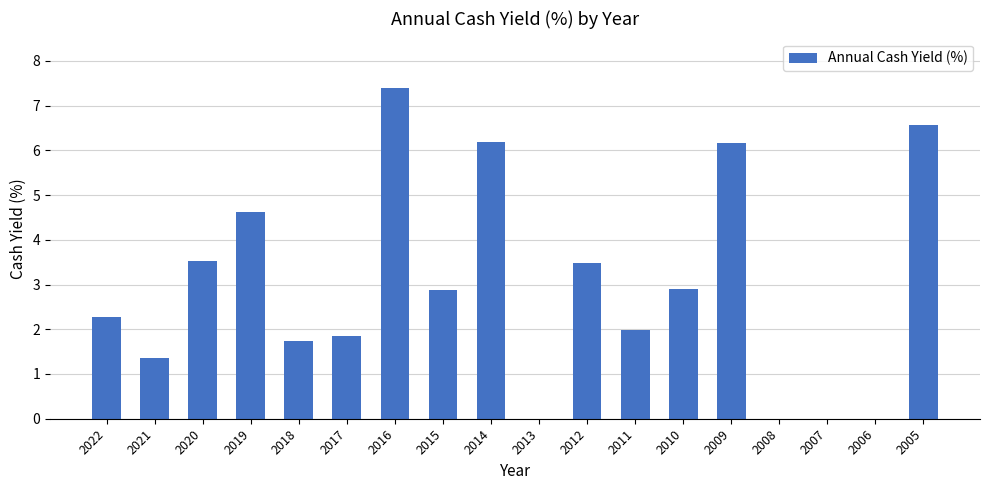

Reading left to right, extract all data points from this chart.

2022=2.3	2021=1.4	2020=3.5	2019=4.6	2018=1.7	2017=1.9	2016=7.4	2015=2.9	2014=6.2	2013=0.0	2012=3.5	2011=2.0	2010=2.9	2009=6.2	2008=0.0	2007=0.0	2006=0.0	2005=6.6